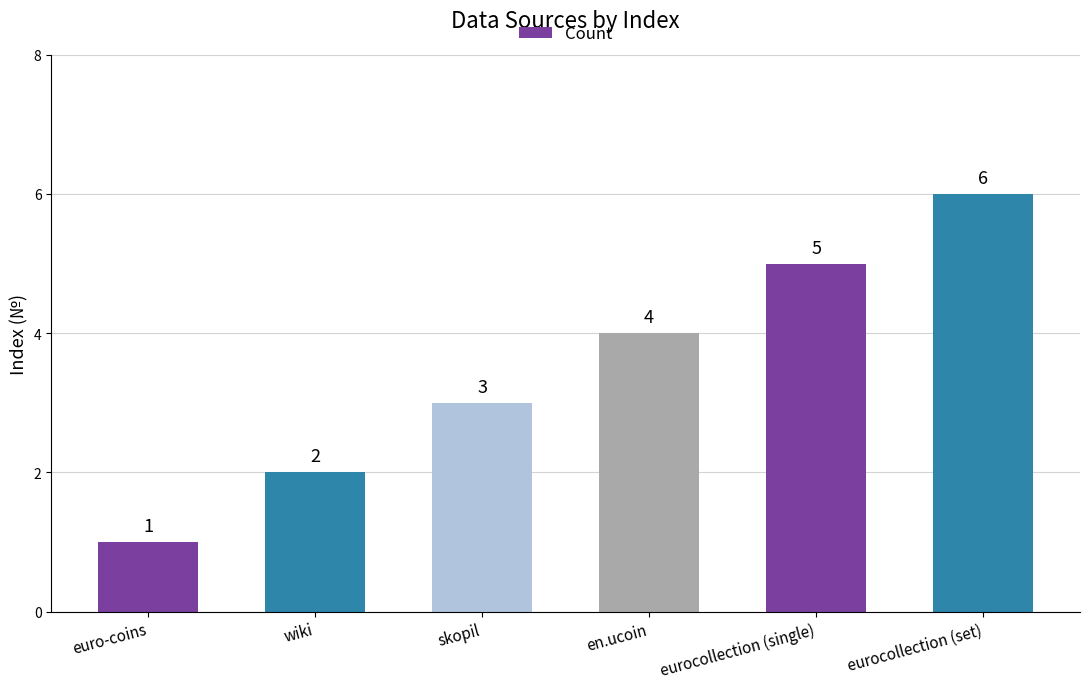

Does the chart contain stacked bars?

No